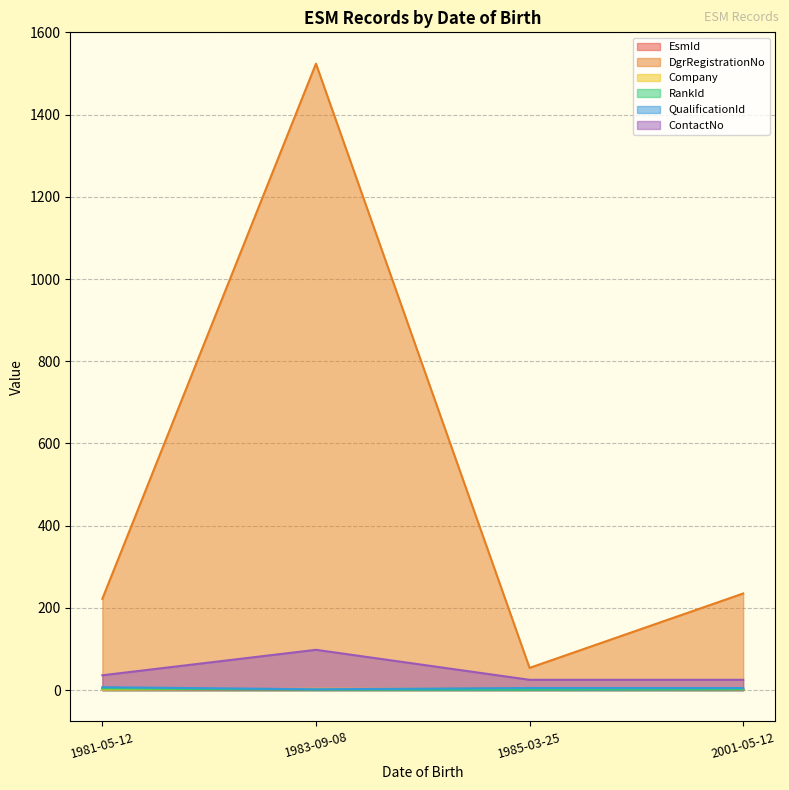

Does the chart display data point markers on the line(s)?

No